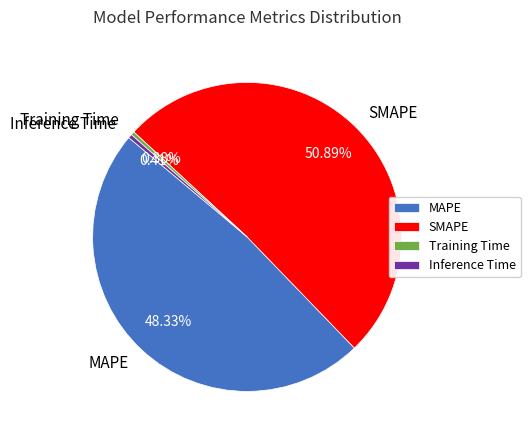

Count the number of slices in the pie.

4